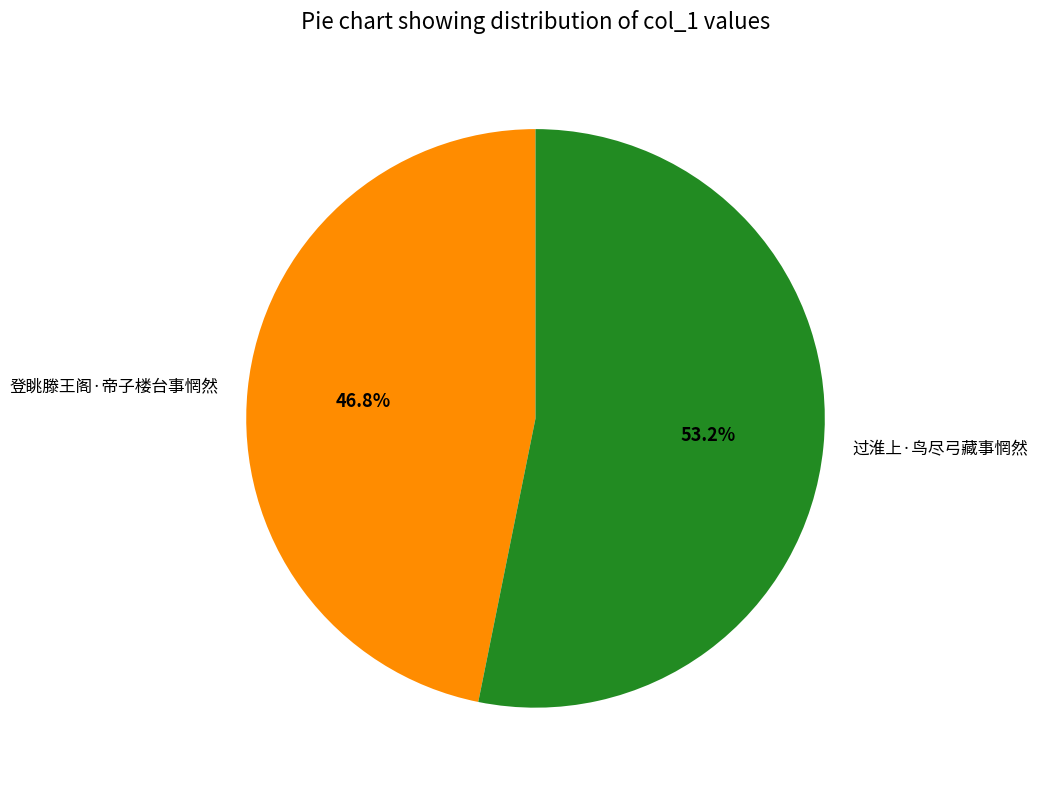

Which slice is the smallest?

登眺滕王阁·帝子楼台事惘然